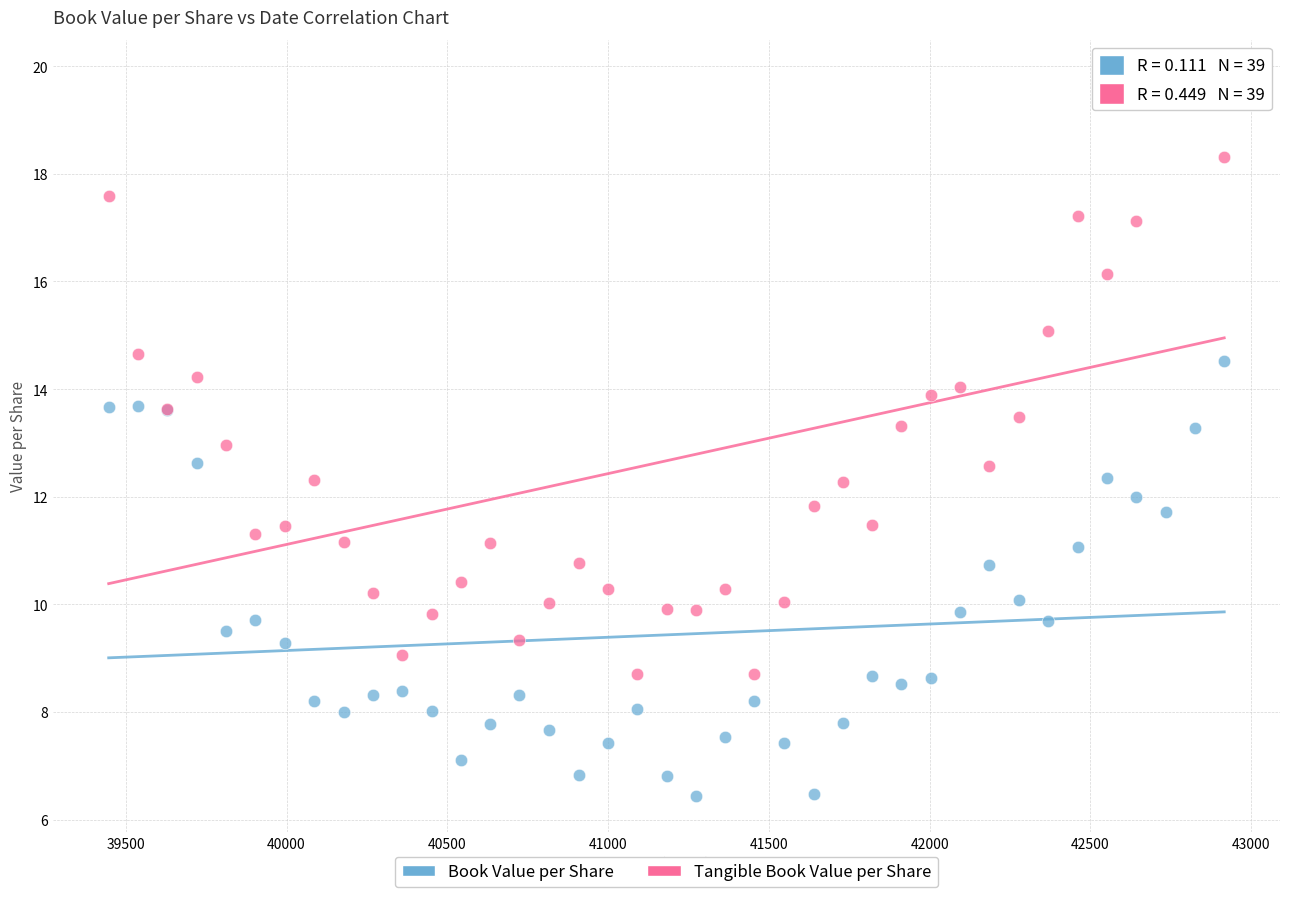

Which series has the largest Y range (max minus min)?

Tangible Book Value per Share